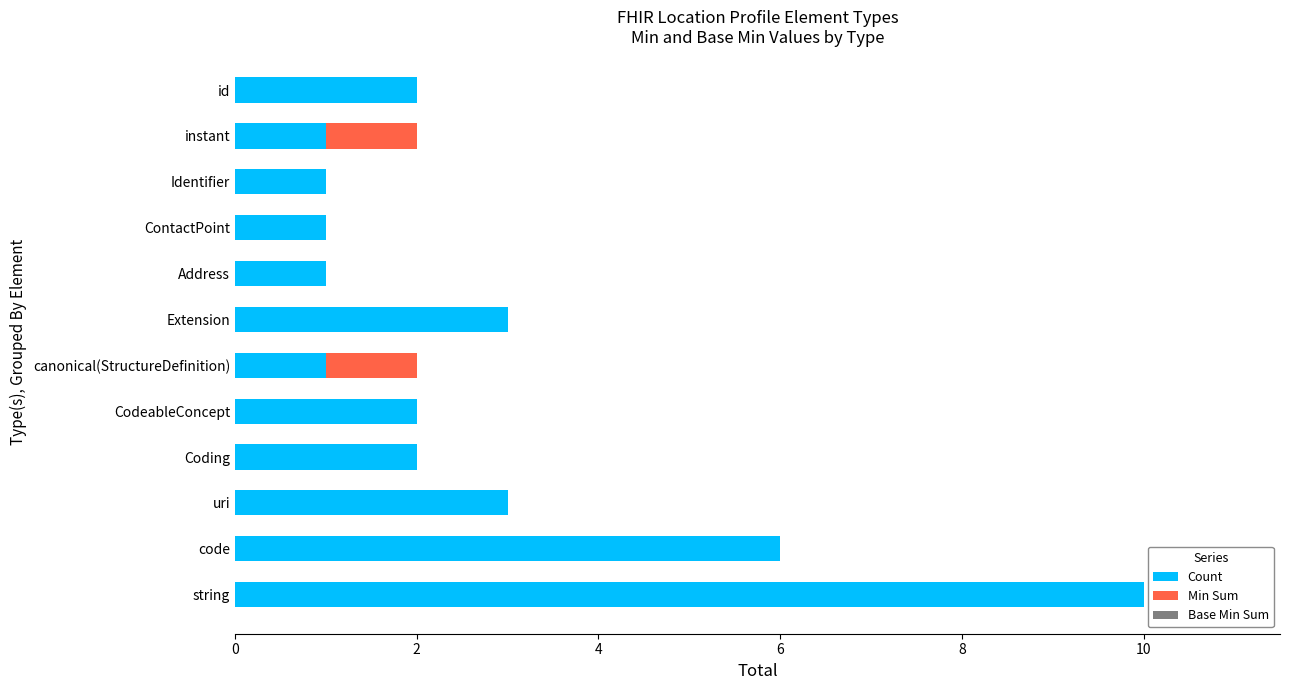

At which category is the sum across all series the highest?

string